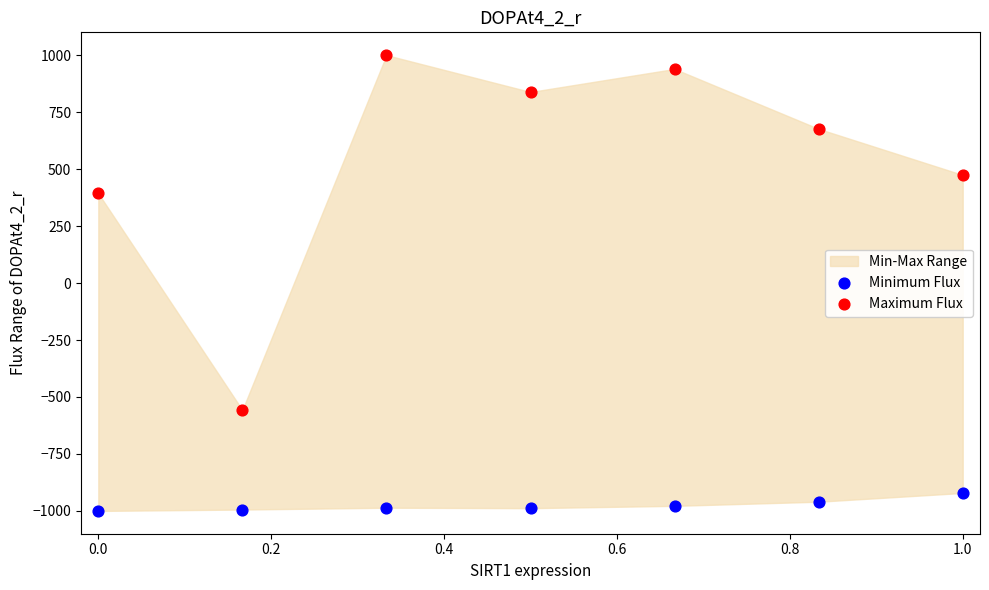

Across all series, what Y value is closest to 0?

393.3